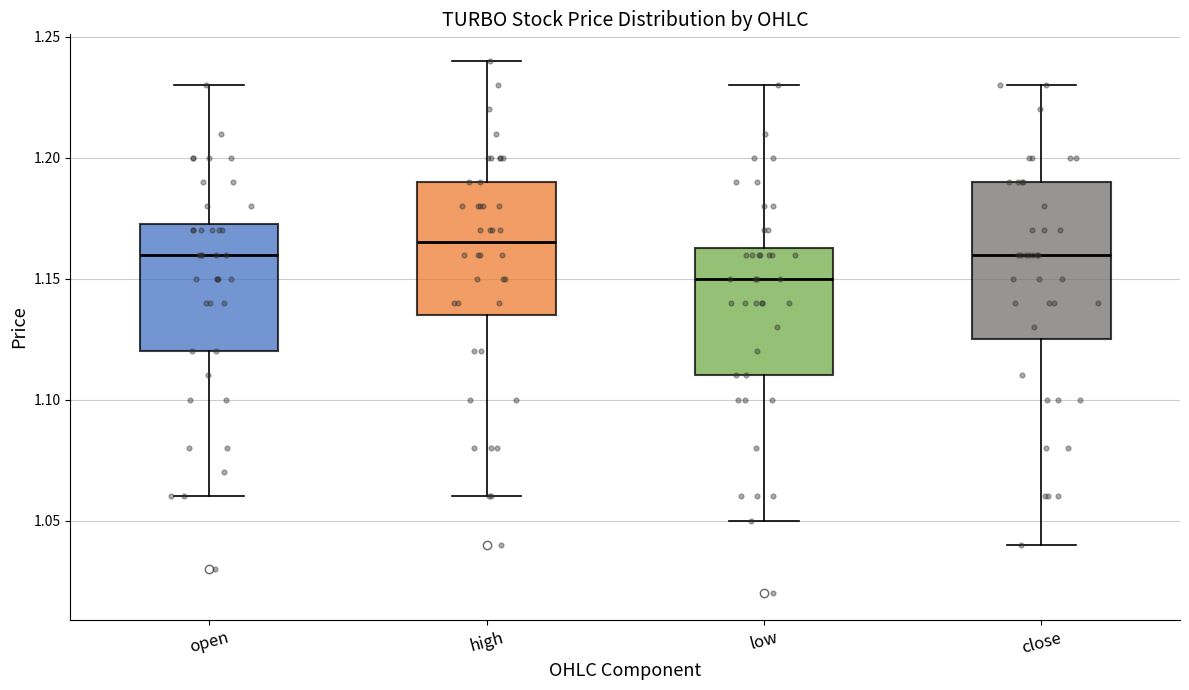

Reading left to right, read every box against the y-axis: the position of its median line, the range the box covers, and the ends of its whiskers. The values are not printed on the chart, so give them approximately, as read against the axis.

open: median 1.160, box 1.120 to 1.175, whiskers 1.060 to 1.230
high: median 1.165, box 1.135 to 1.190, whiskers 1.060 to 1.240
low: median 1.150, box 1.110 to 1.165, whiskers 1.050 to 1.230
close: median 1.160, box 1.125 to 1.190, whiskers 1.040 to 1.230